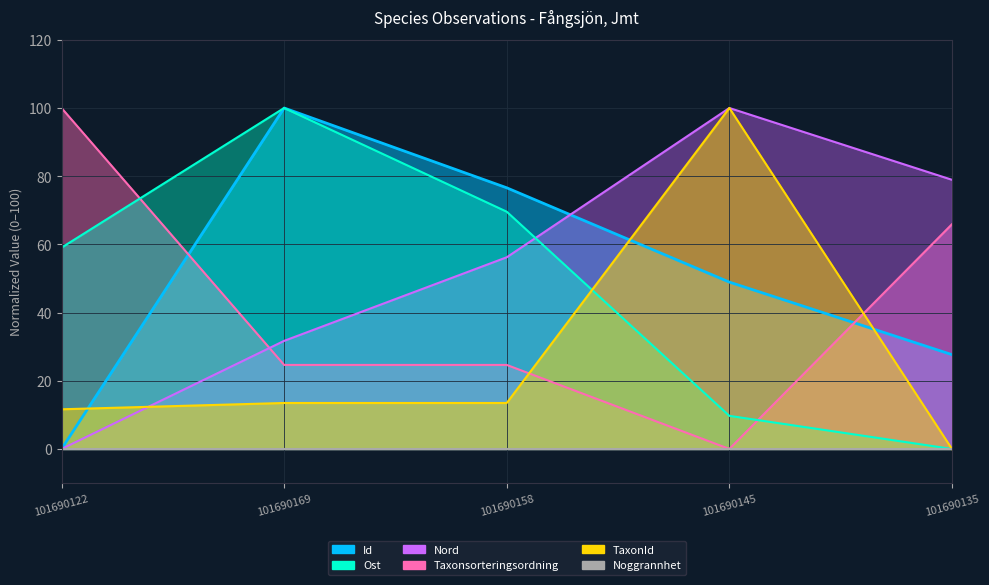

At which label does Id reach its peak?

101690169